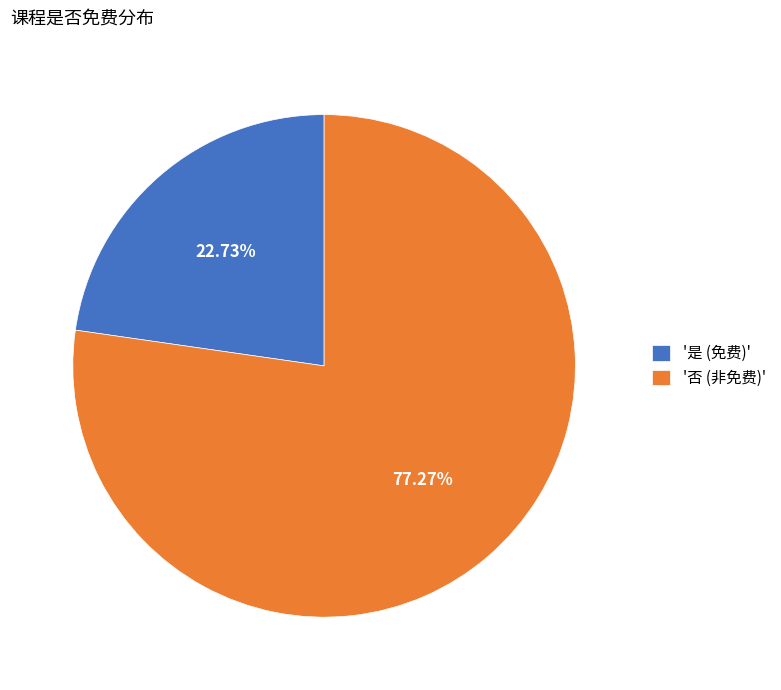

Rank the categories by value from lowest to highest.

'是 (免费)', '否 (非免费)'